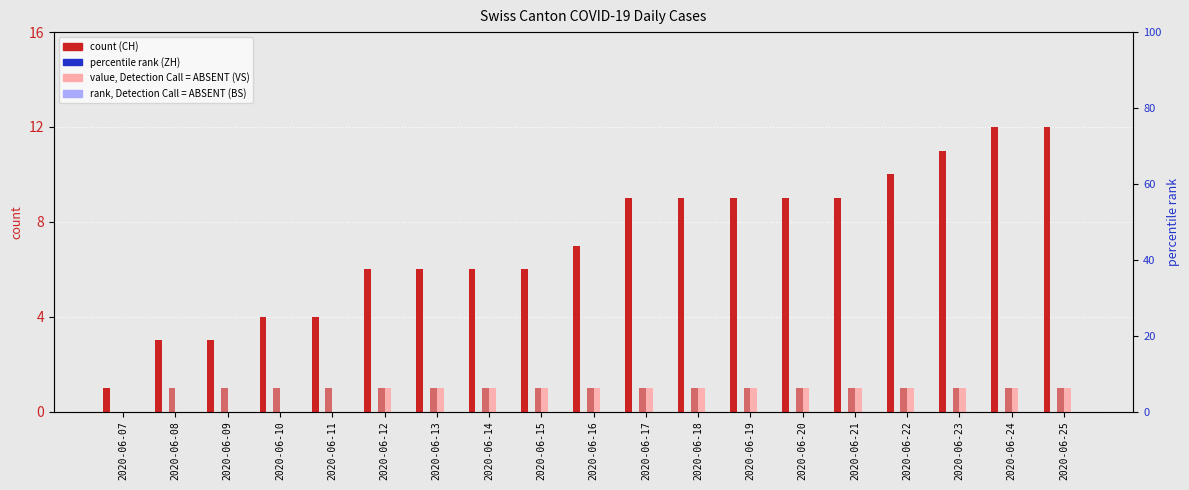

Between 2020-06-19 and 2020-06-22, which series saw the biggest shift?

CH